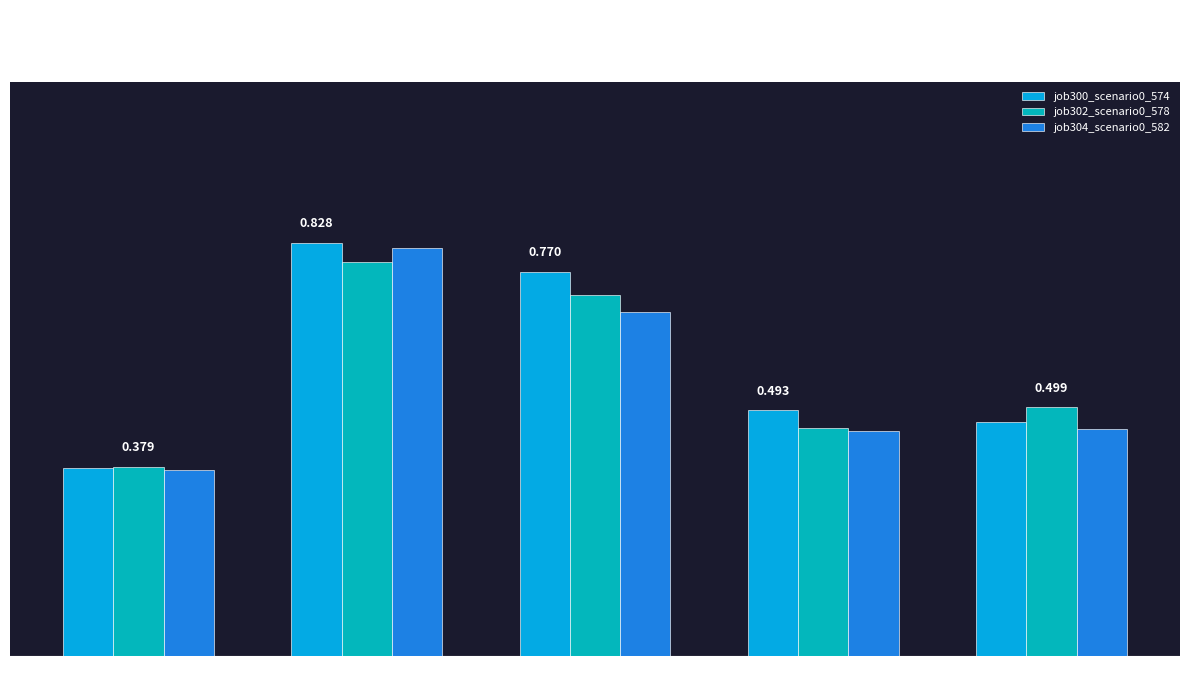

Is the value of job304_scenario0_582 at B14 greater than the value of job302_scenario0_578 at B11?

Yes